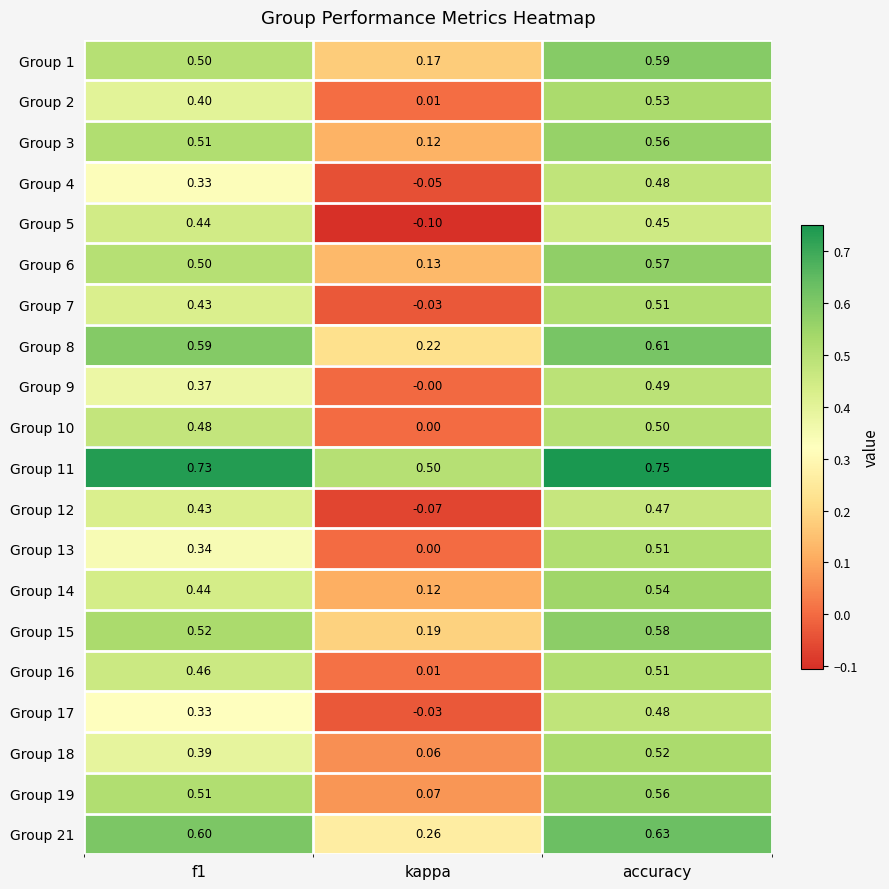

Count the number of categories in the chart.

3